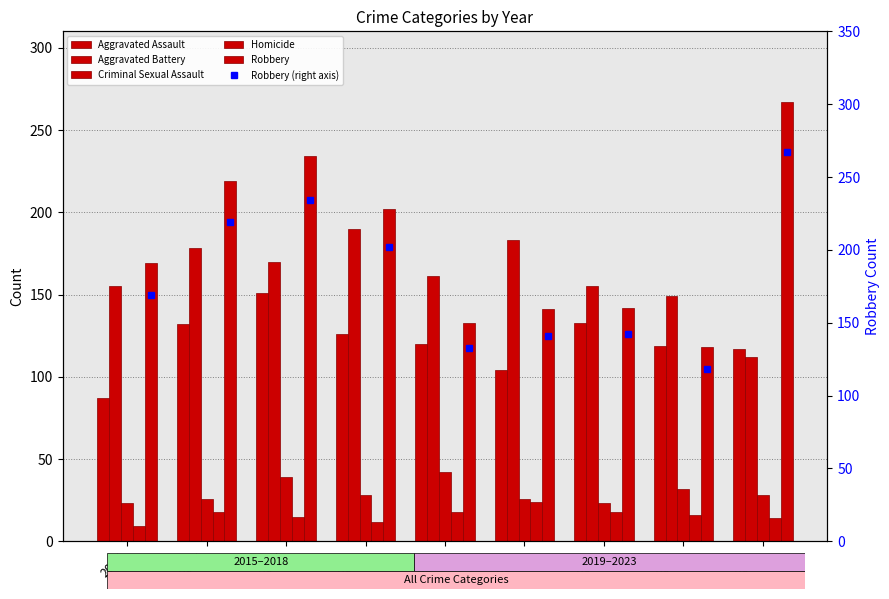

Read the Homicide value at 2015, to the nearest 5.

10